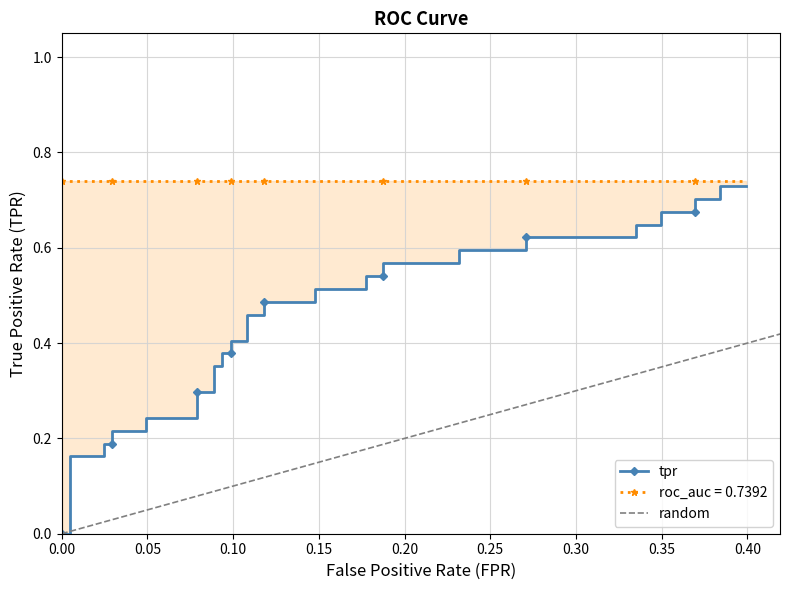

How many values are between 0 and 1?

40